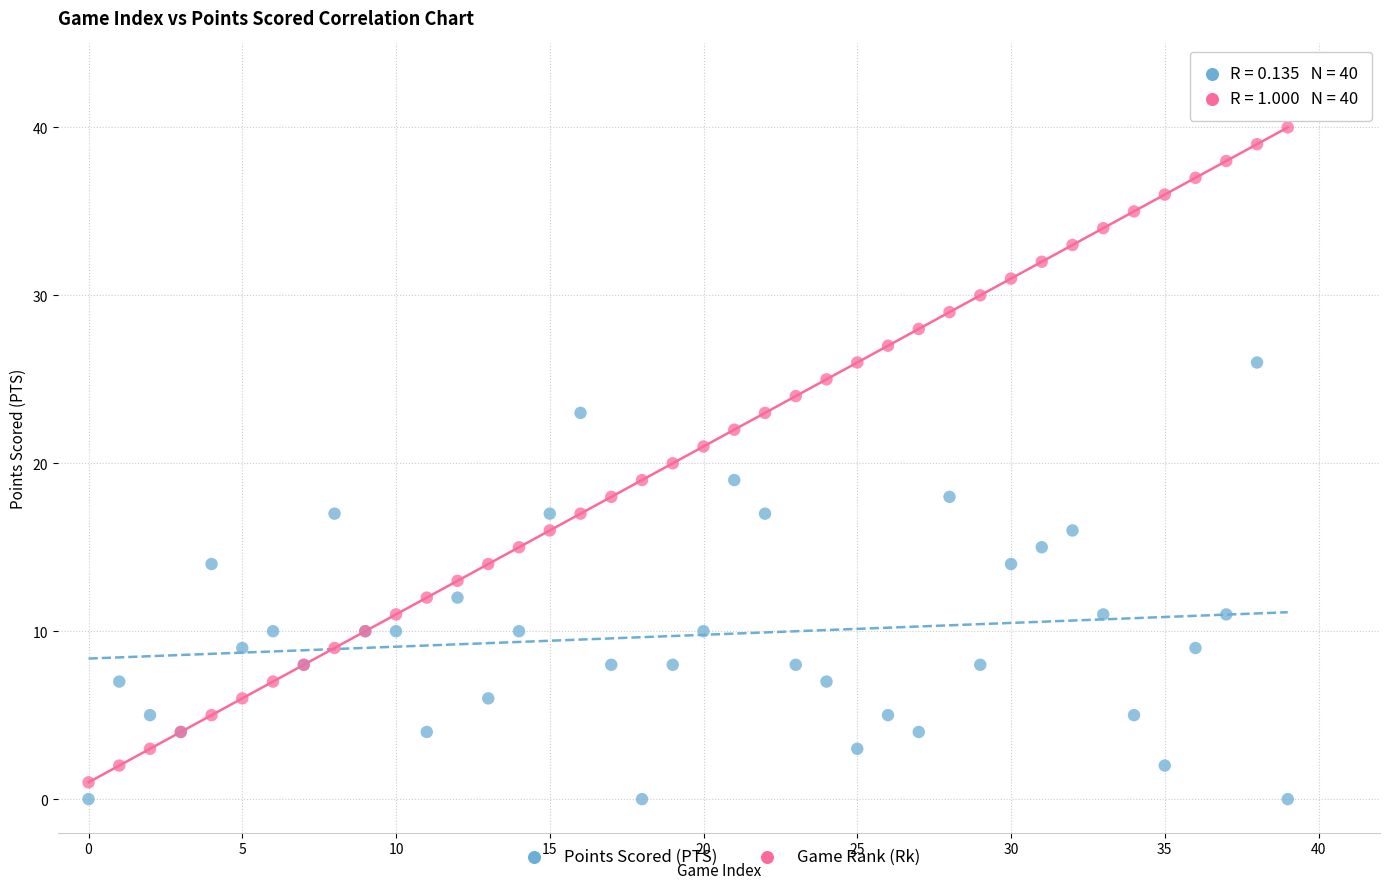

Which series reaches the maximum Y coordinate?

Game Rank (Rk)